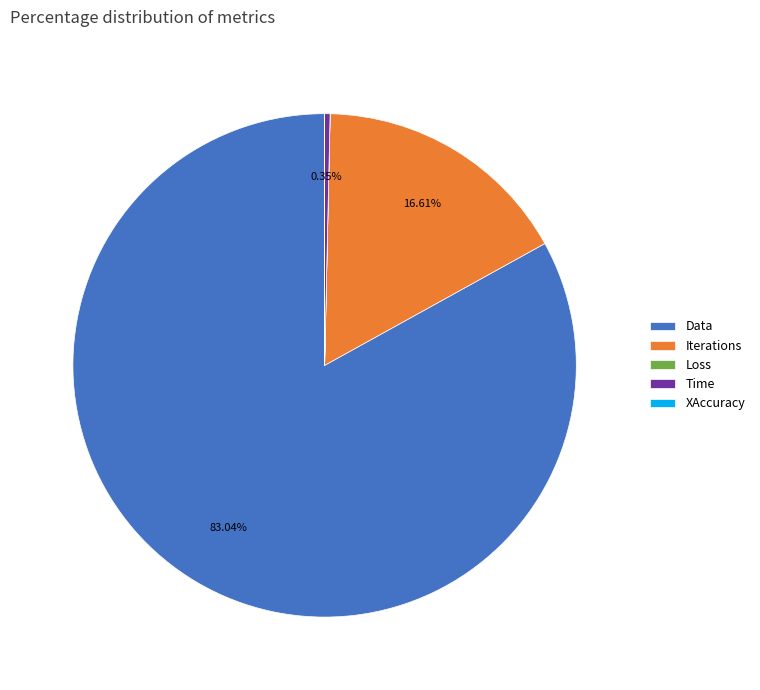

To the nearest percent, what portion does Iterations represent?

17%